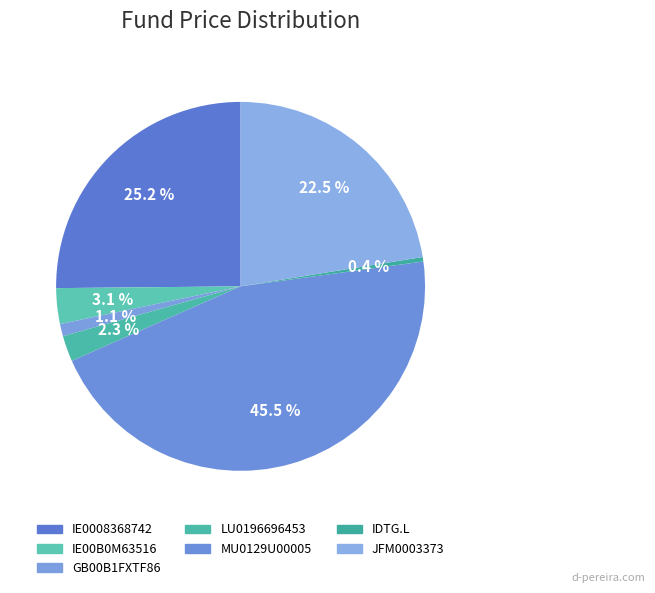

Rank the categories by value from lowest to highest.

IDTG.L, GB00B1FXTF86, LU0196696453, IE00B0M63516, JFM0003373, IE0008368742, MU0129U00005